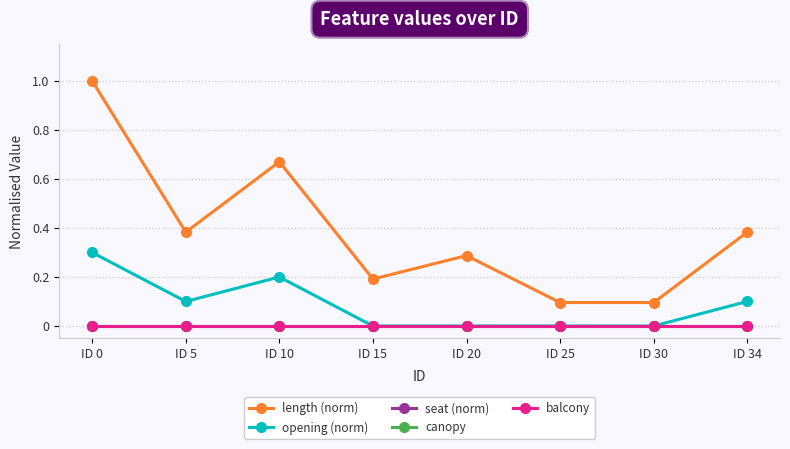

Which label corresponds to the smallest value in the chart?

ID 15